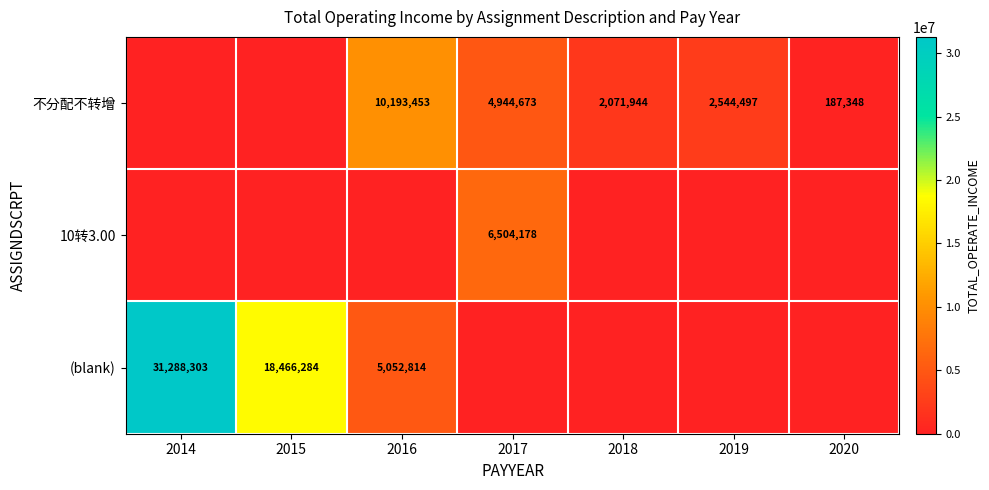

Which category has the lowest value across all series?

2014